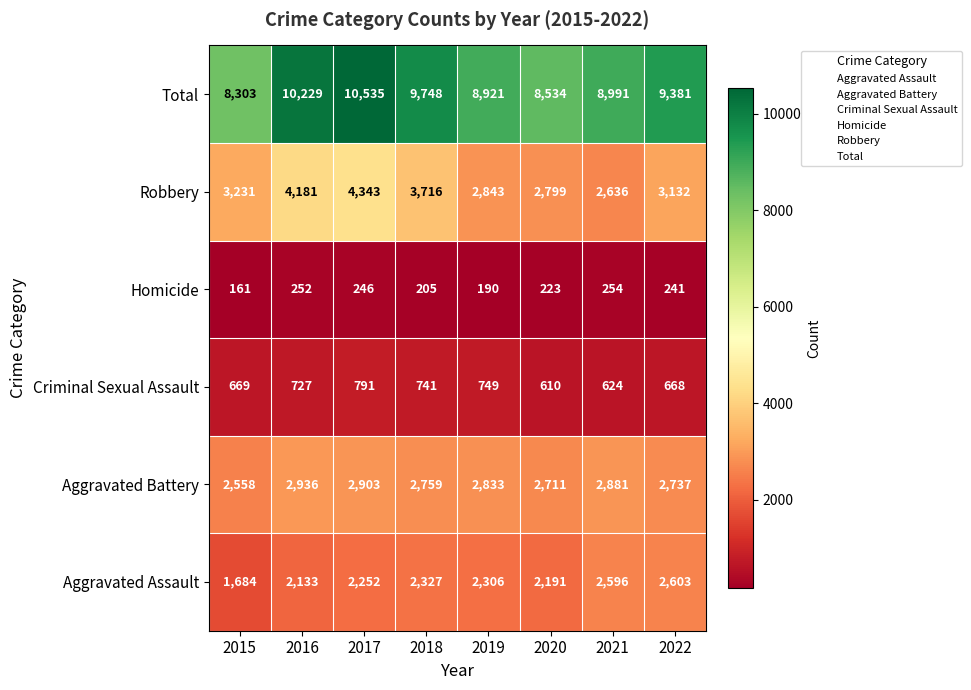

How many categories are shown in the chart?

8